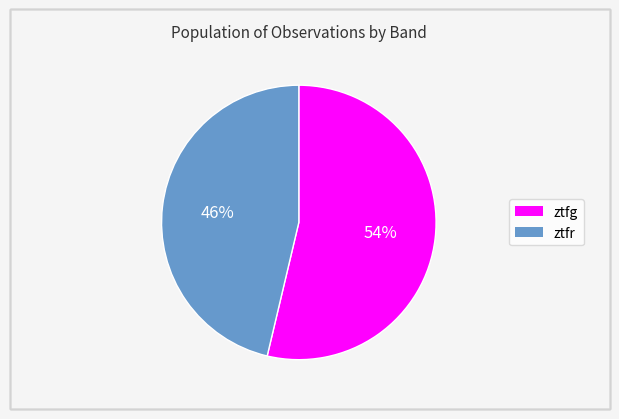

Is there a majority slice in this chart?

Yes